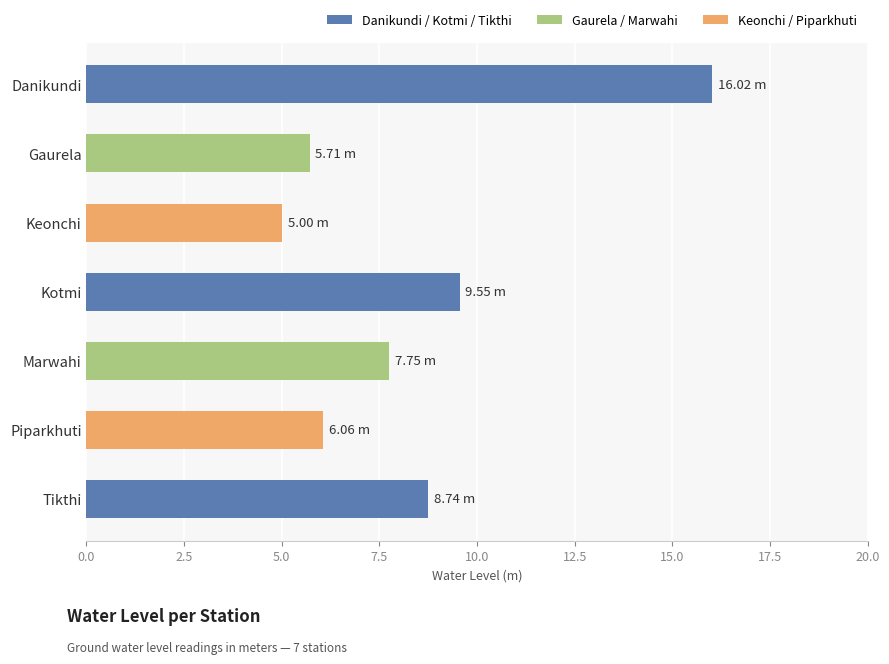

Approximately how many times larger is the value at Keonchi compared to Danikundi?

0.3